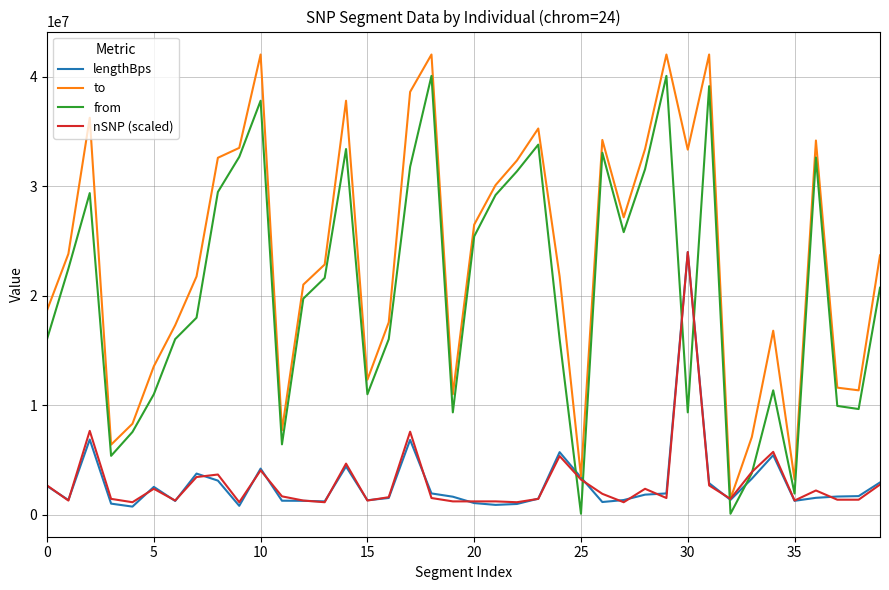

Which series has the largest total across all categories?

to